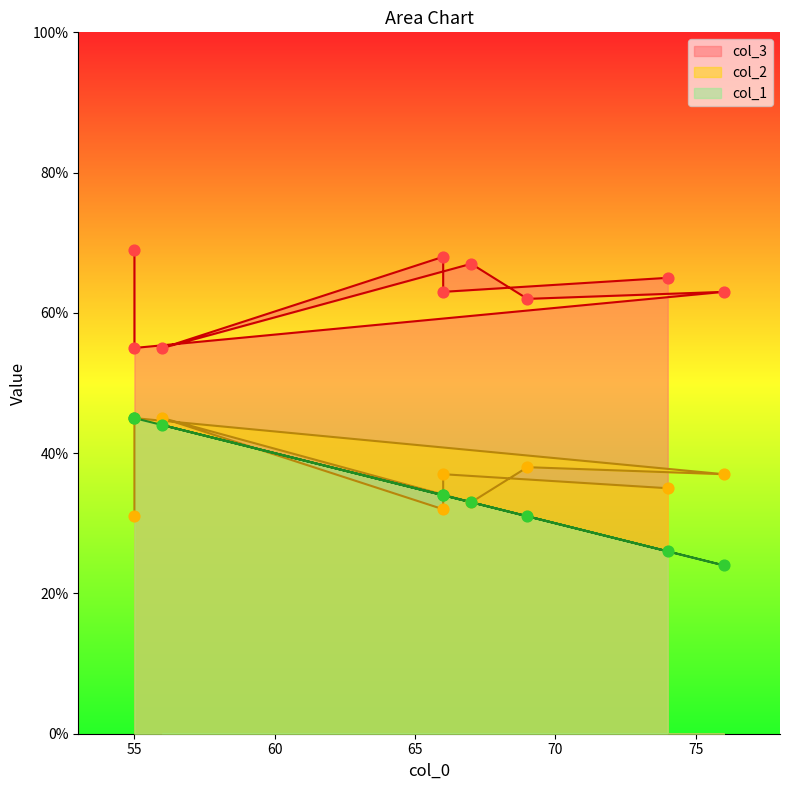

Which series reaches the minimum Y coordinate?

col_1